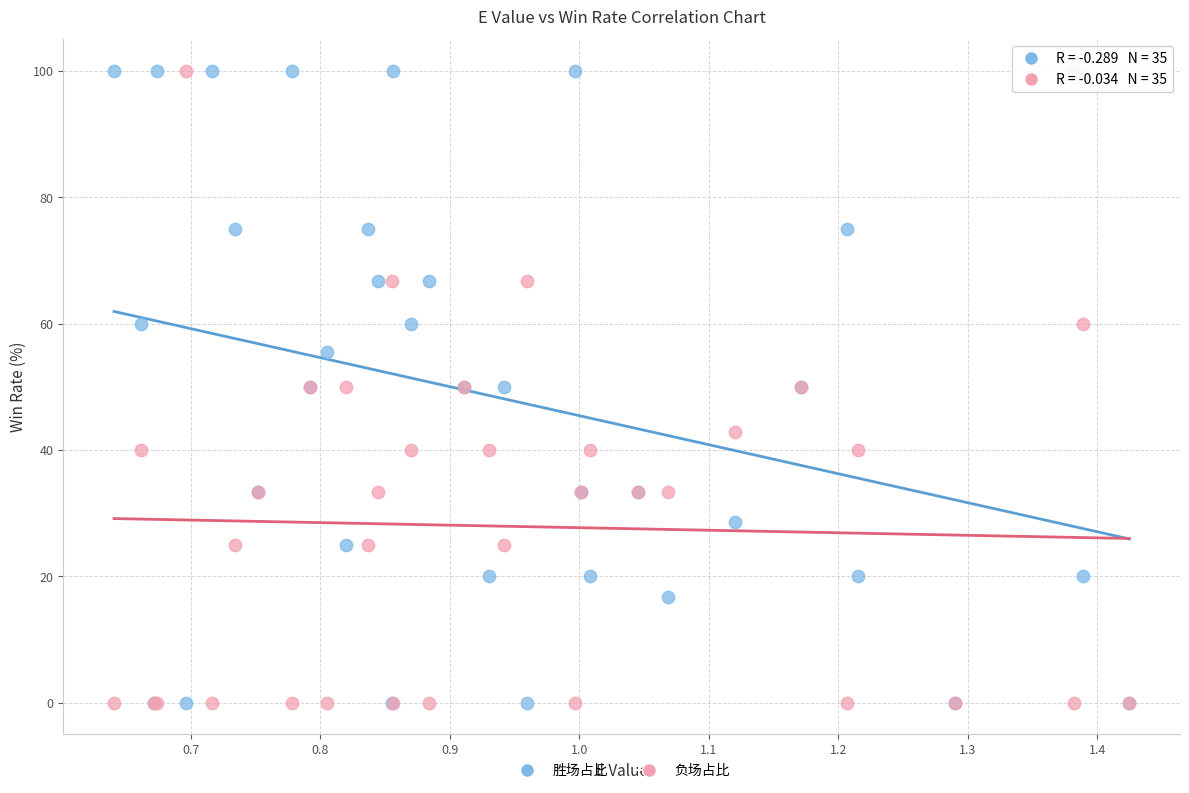

What are all the series names shown in the legend?

胜场占比, 负场占比